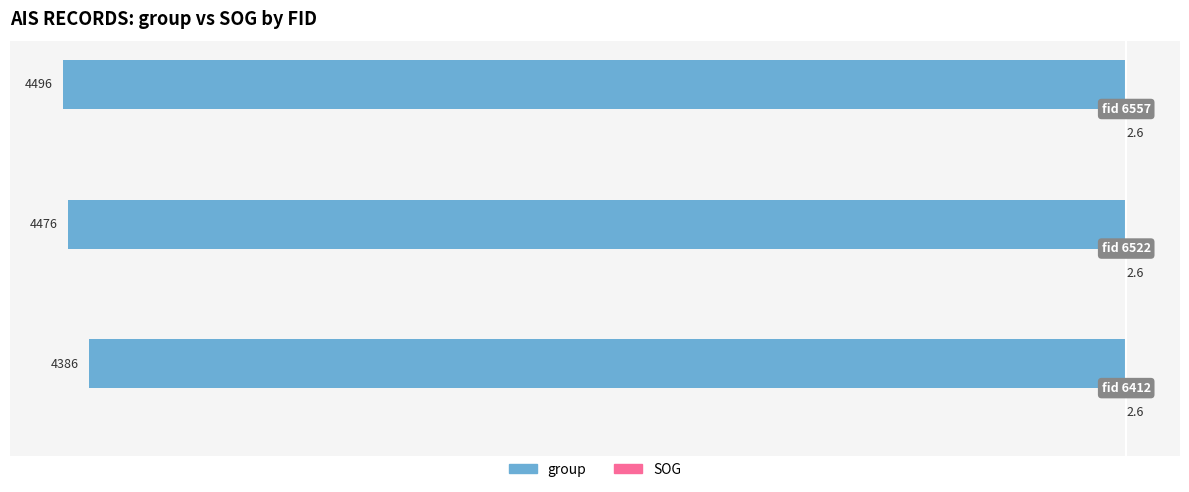

What is the maximum value for group?

-4386.0